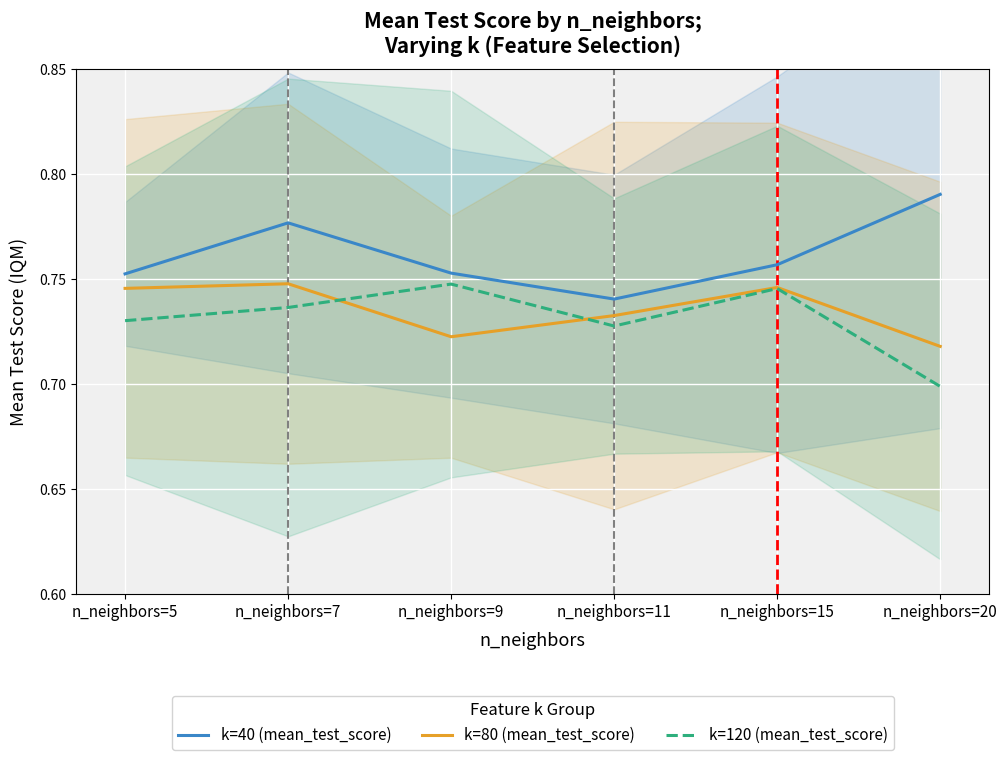

What is the average value of the k=120 (mean_test_score) series?

0.7